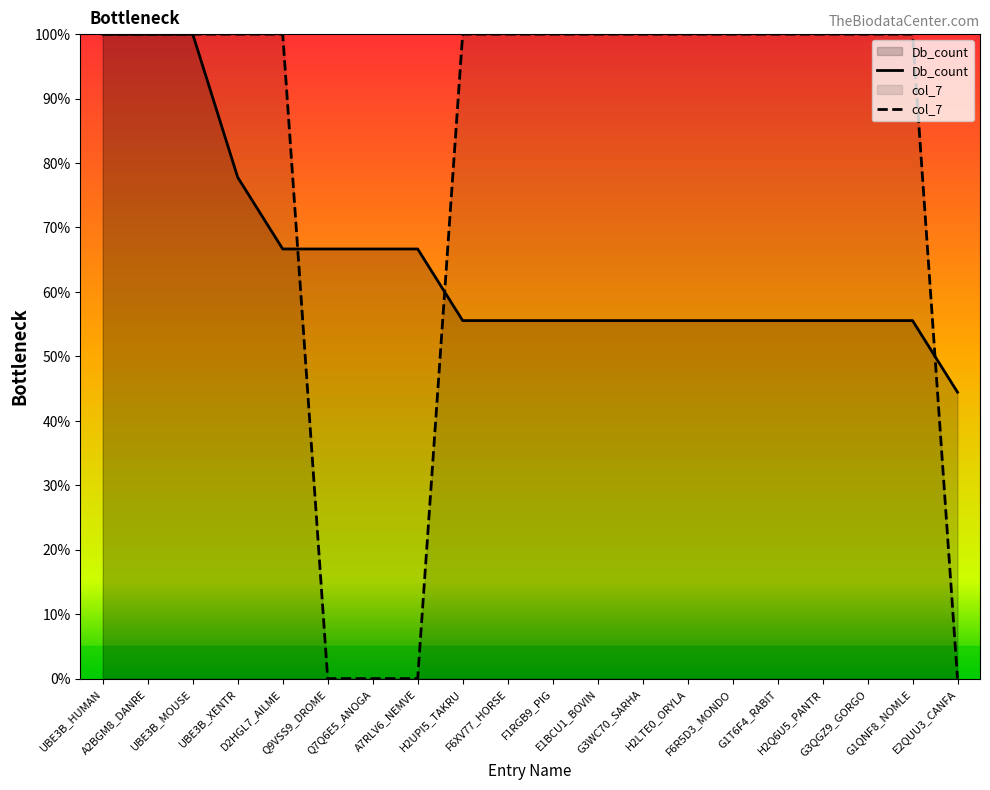

Which series changed the most between E1BCU1_BOVIN and H2Q6U5_PANTR?

Db_count